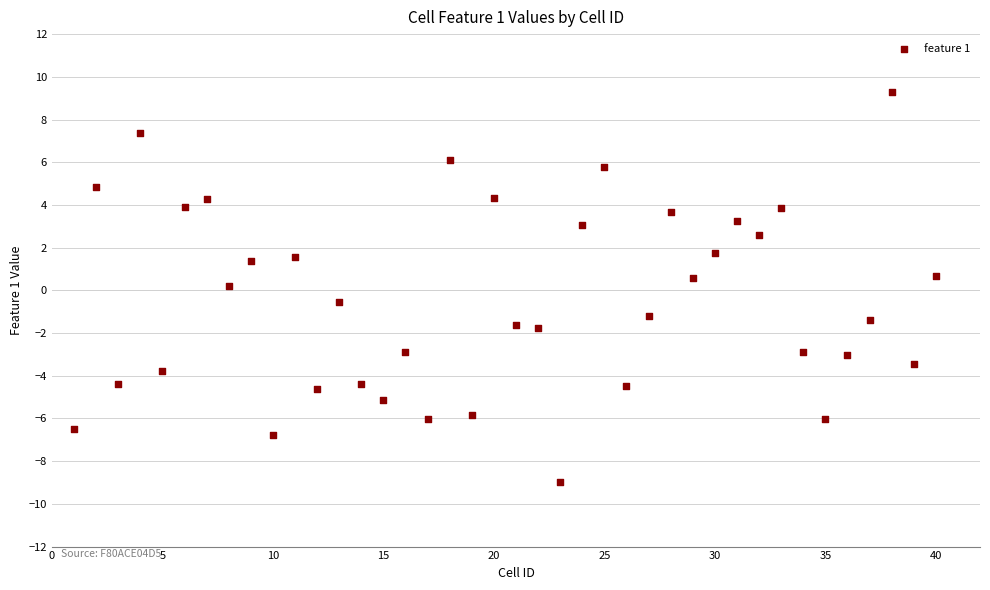

What is the range of Y values (max minus min)?

18.2